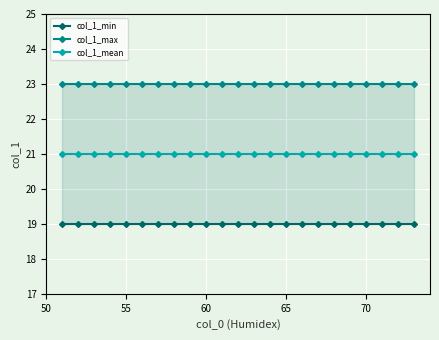

How many distinct data groups are displayed?

3